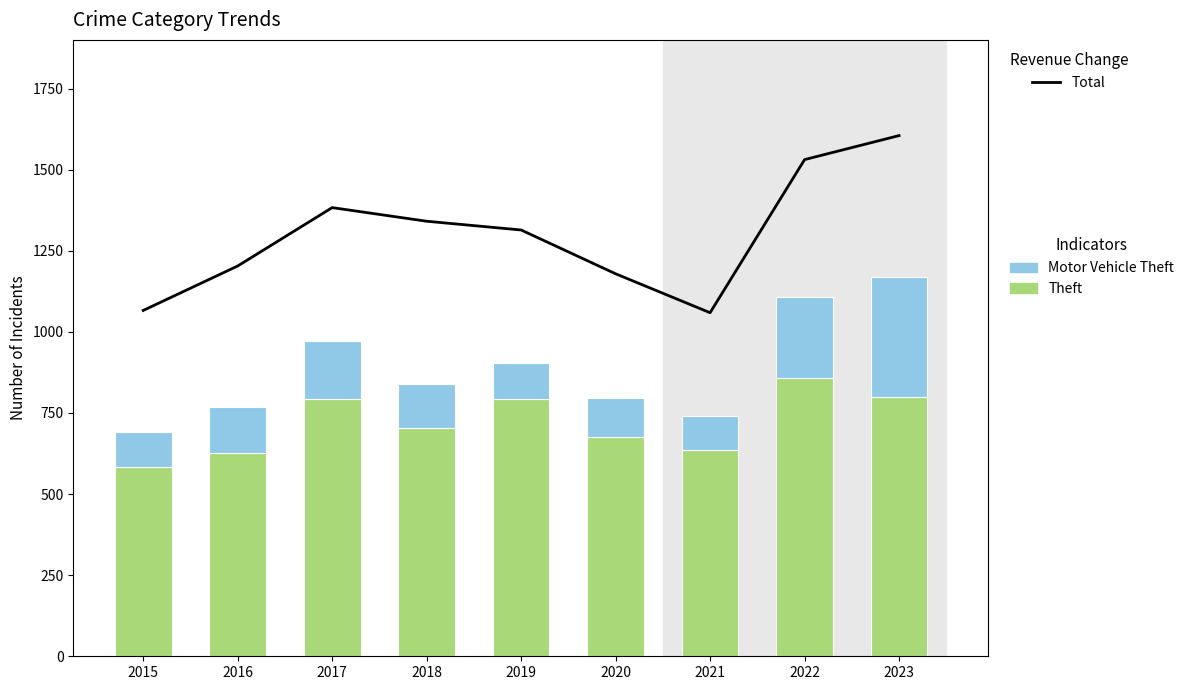

Which series changed the most between 2015 and 2019?

Total